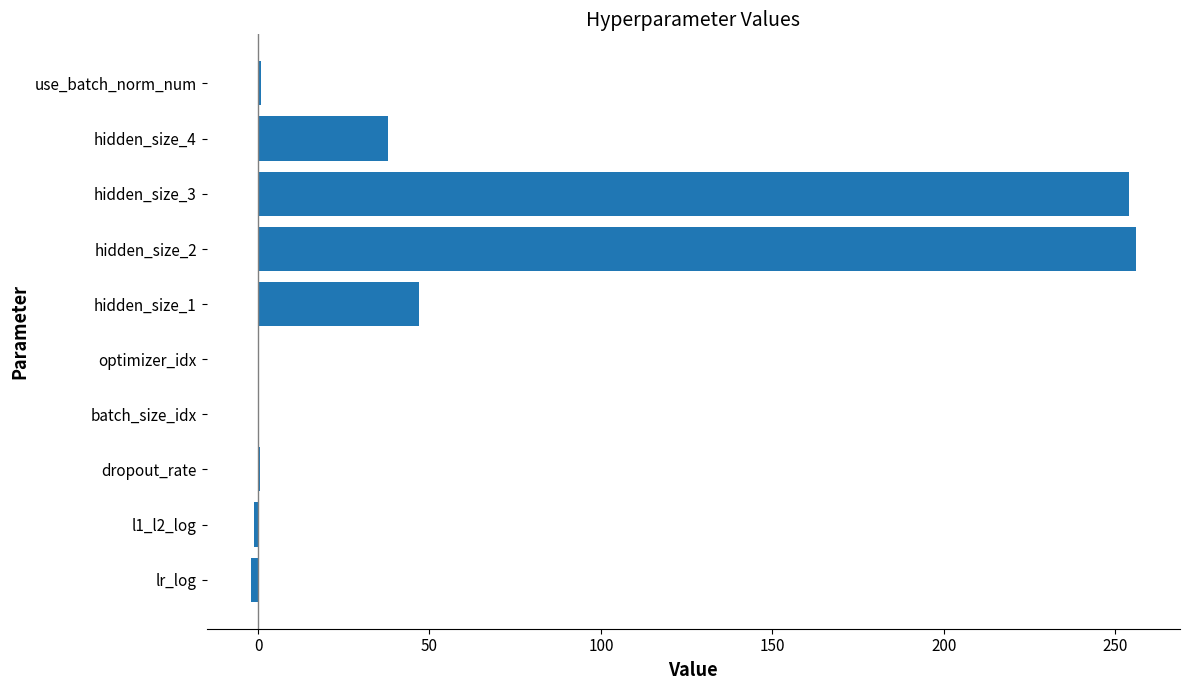

The value at hidden_size_2 is 155.8. True or false?

False